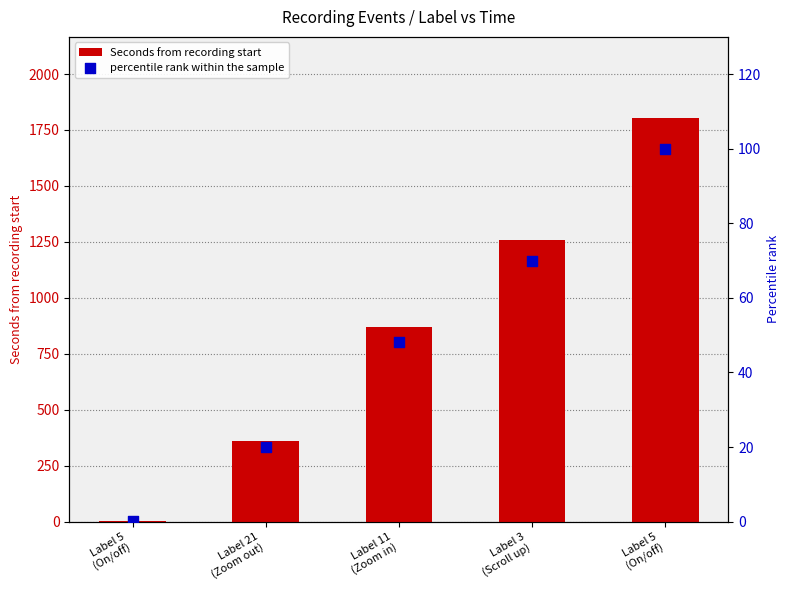

Which series has the largest total across all categories?

Seconds from recording start